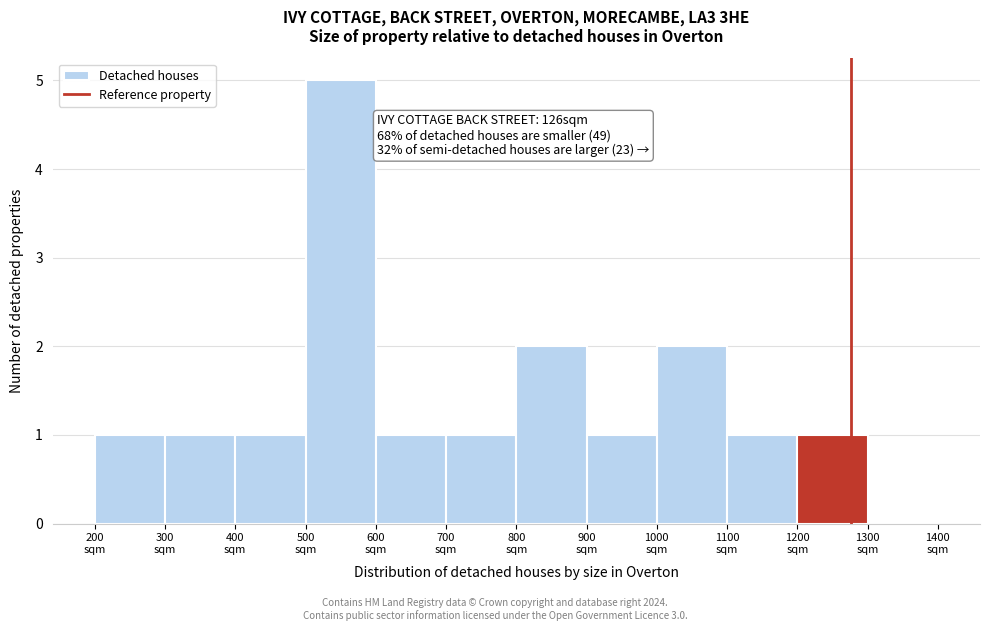

Which range on the x-axis has the tallest bar?

500 to 600